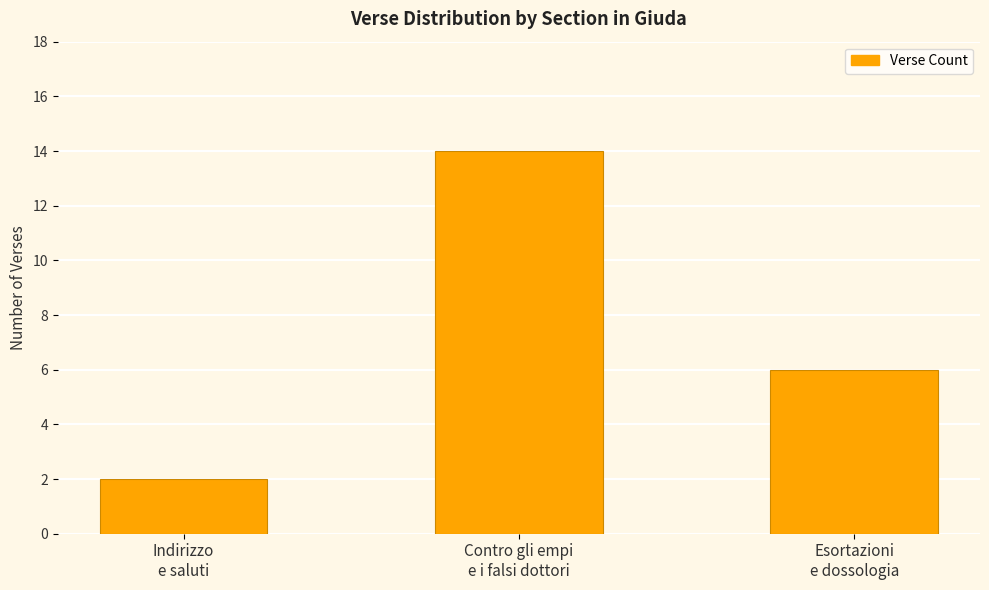

What is the label of the 2nd bar from the left?

Contro gli empi
e i falsi dottori